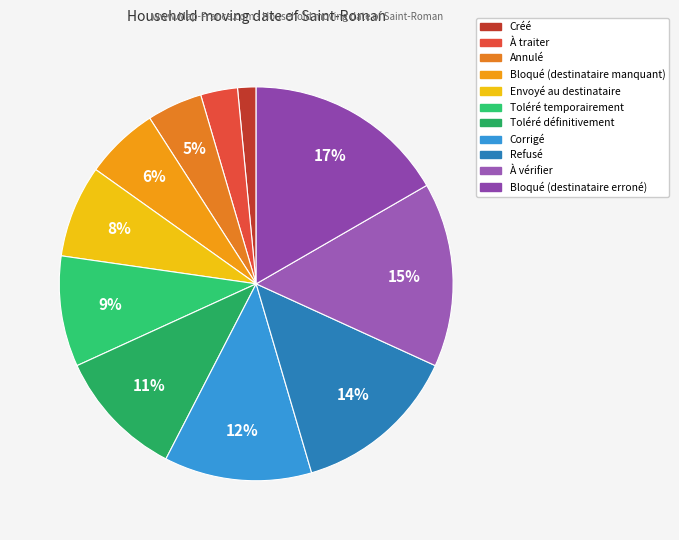

What is the total percentage of Bloqué (destinataire manquant) and À traiter?

9.1%